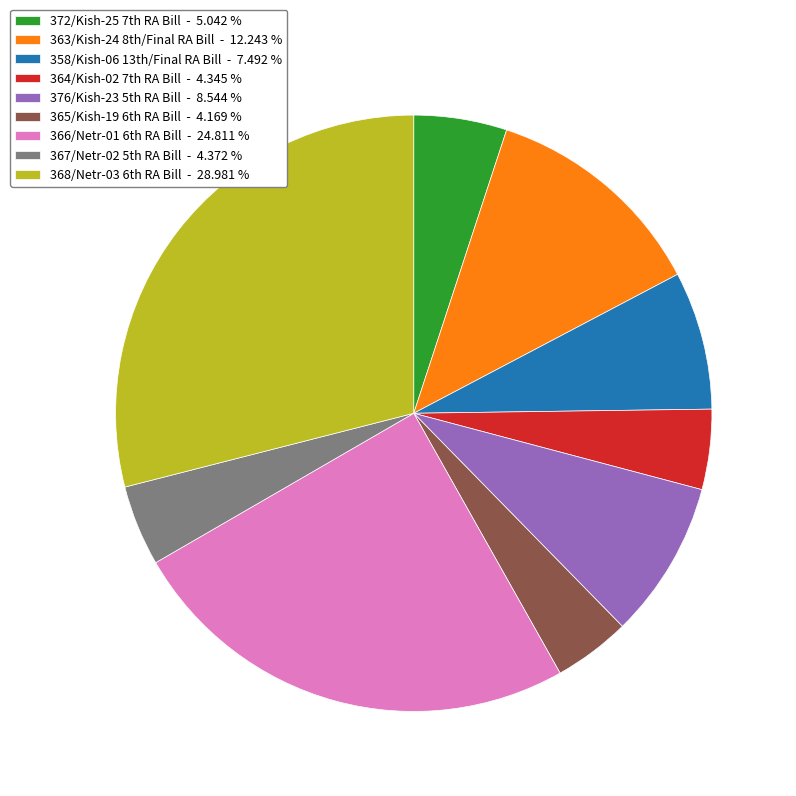

Rank the categories by value from lowest to highest.

365/Kish-19 6th RA Bill, 364/Kish-02 7th RA Bill, 367/Netr-02 5th RA Bill, 372/Kish-25 7th RA Bill, 358/Kish-06 13th/Final RA Bill, 376/Kish-23 5th RA Bill, 363/Kish-24 8th/Final RA Bill, 366/Netr-01 6th RA Bill, 368/Netr-03 6th RA Bill